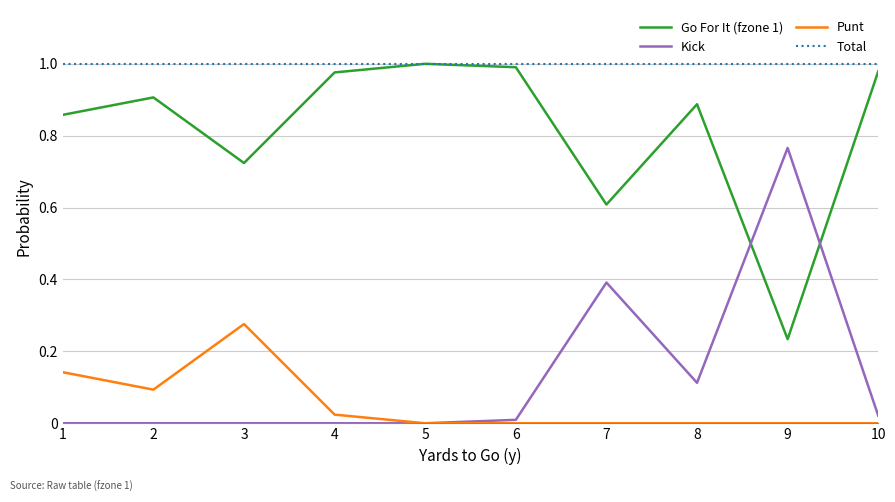

What is the total value across all series at 3?

2.0